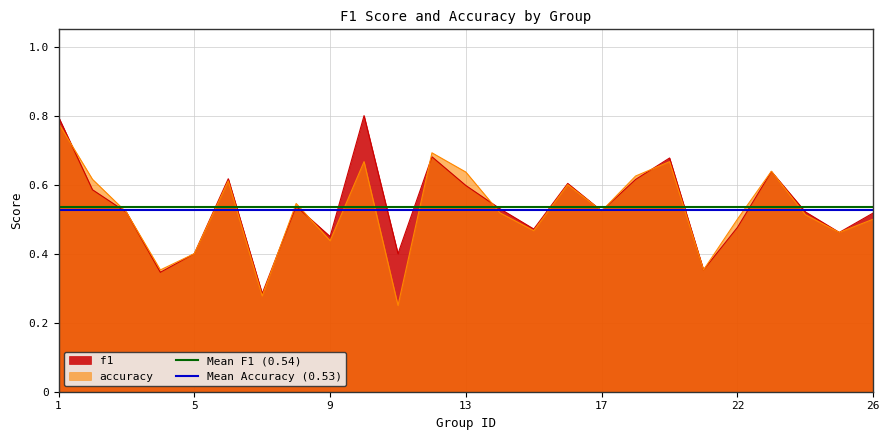

What is the value of the Mean Accuracy (0.53) point at the 2nd from the left?

0.5